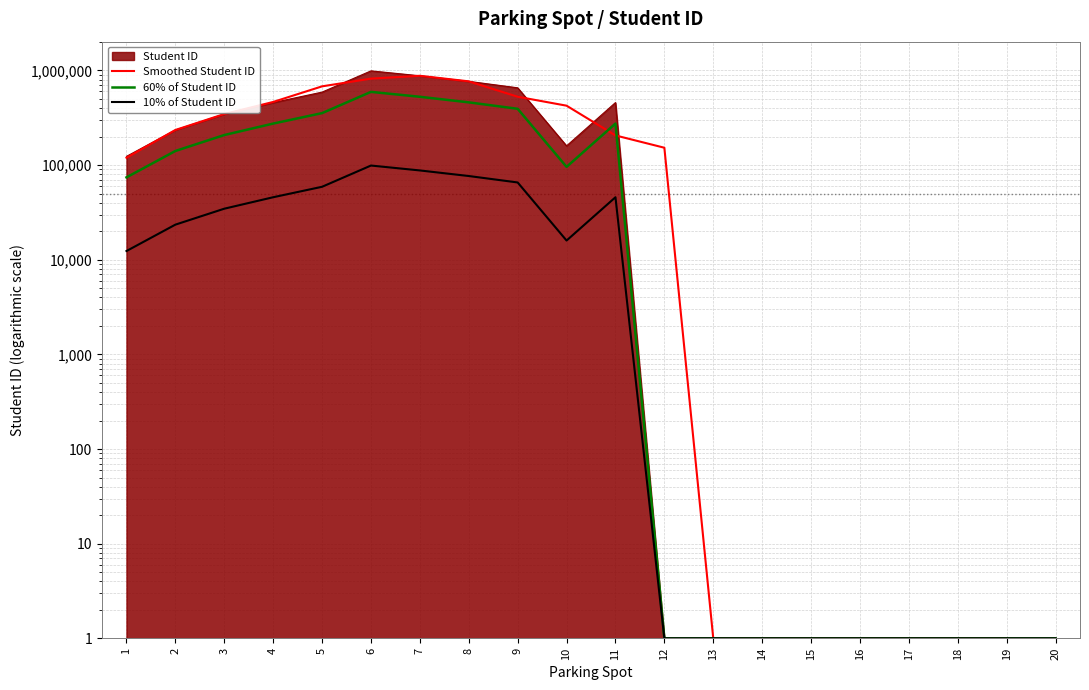

True or false: 60% of Student ID has a value of 1.0 at 18.

True